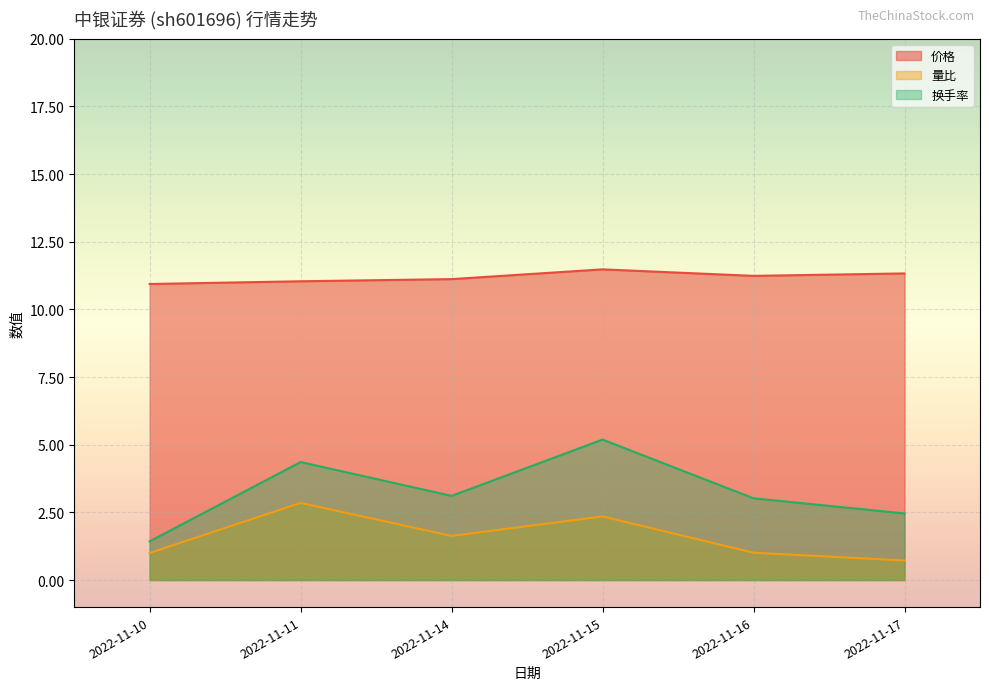

True or false: 量比 and 换手率 intersect in this chart.

False